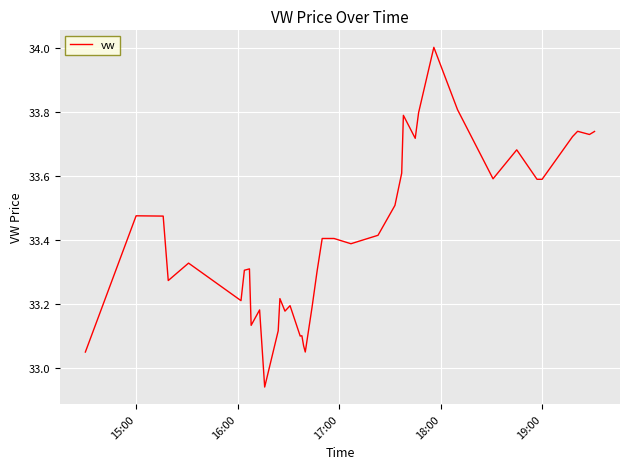

What is the greatest value displayed?

34.0